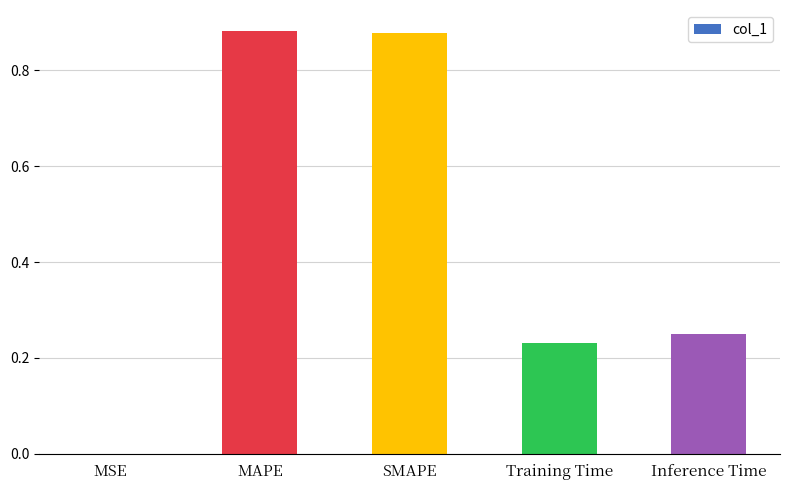

What is the change in value from MSE to SMAPE?

+0.9